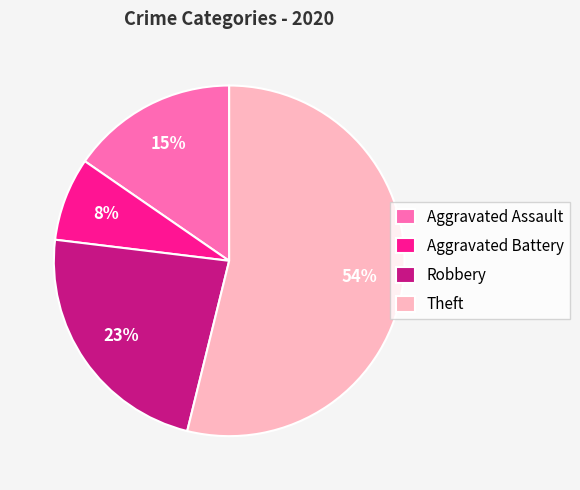

How many segments does this pie chart have?

4